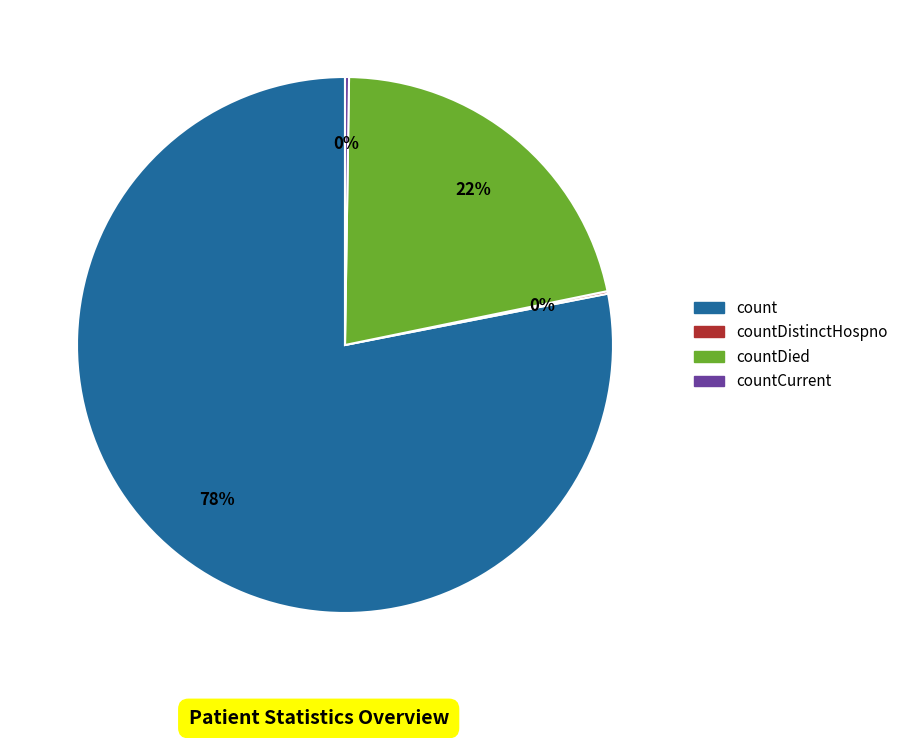

Which category has the biggest portion of the pie?

count